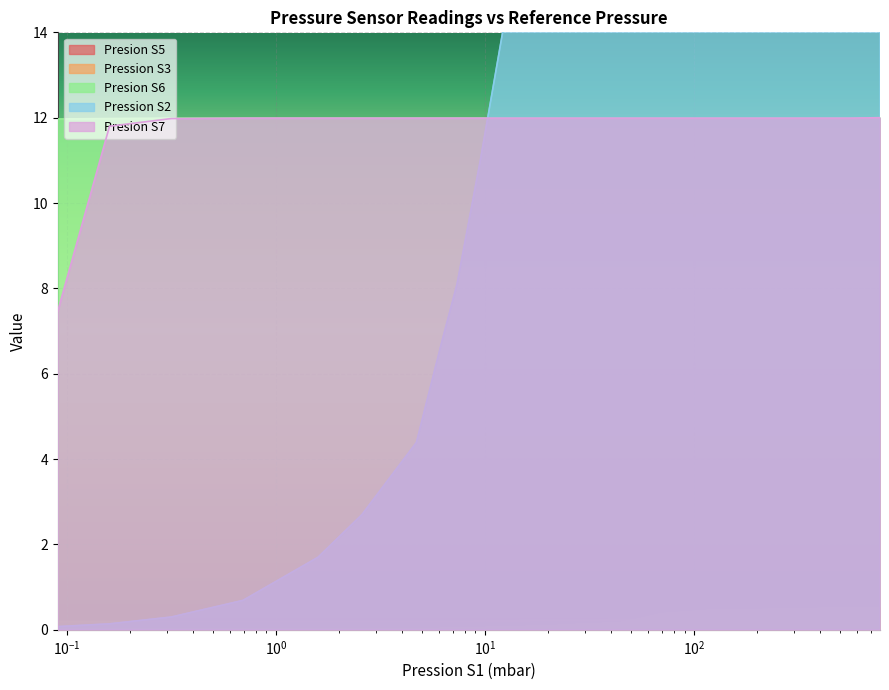

True or false: Presion S5 and Presion S7 intersect in this chart.

False